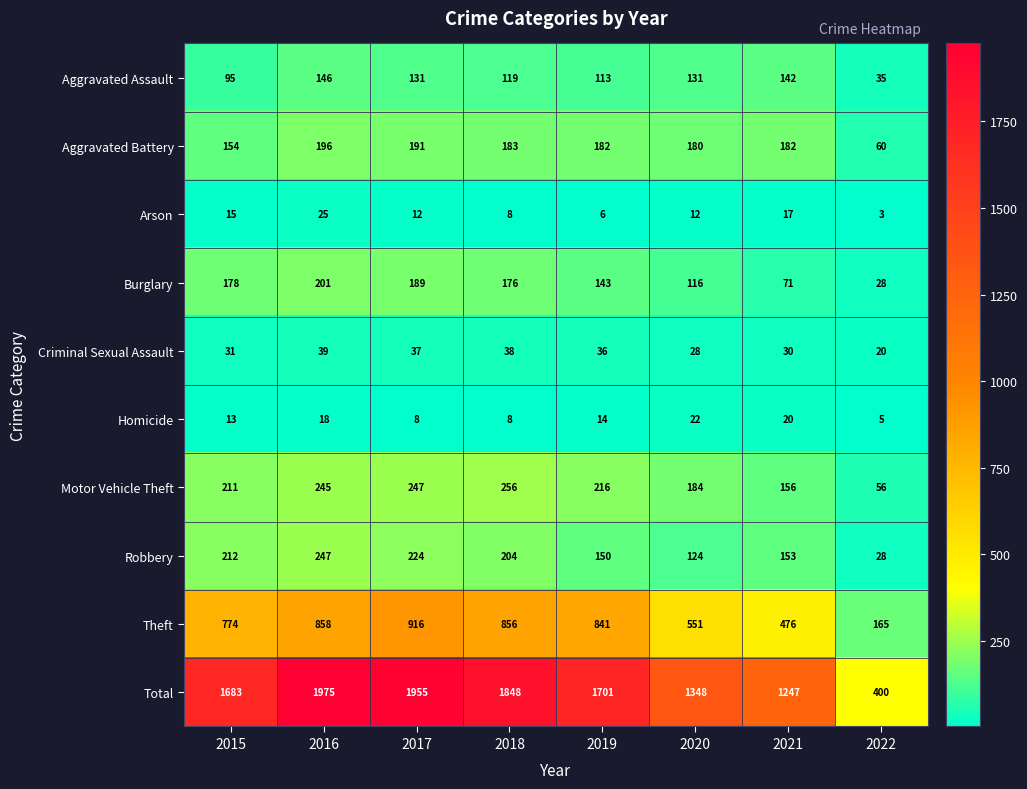

Is it true that Burglary equals 260 at 2017?

False